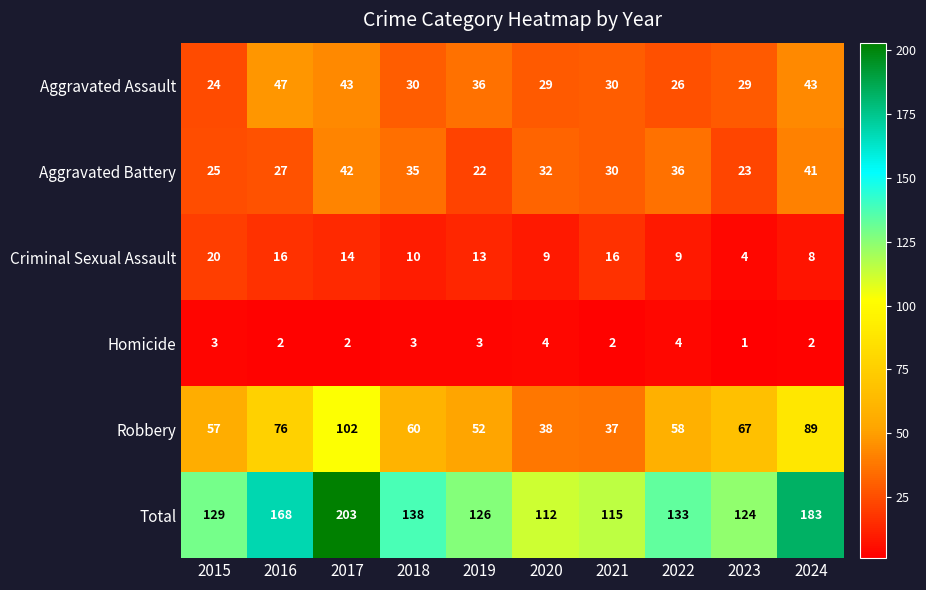

What is the highest value of the Homicide series?

4